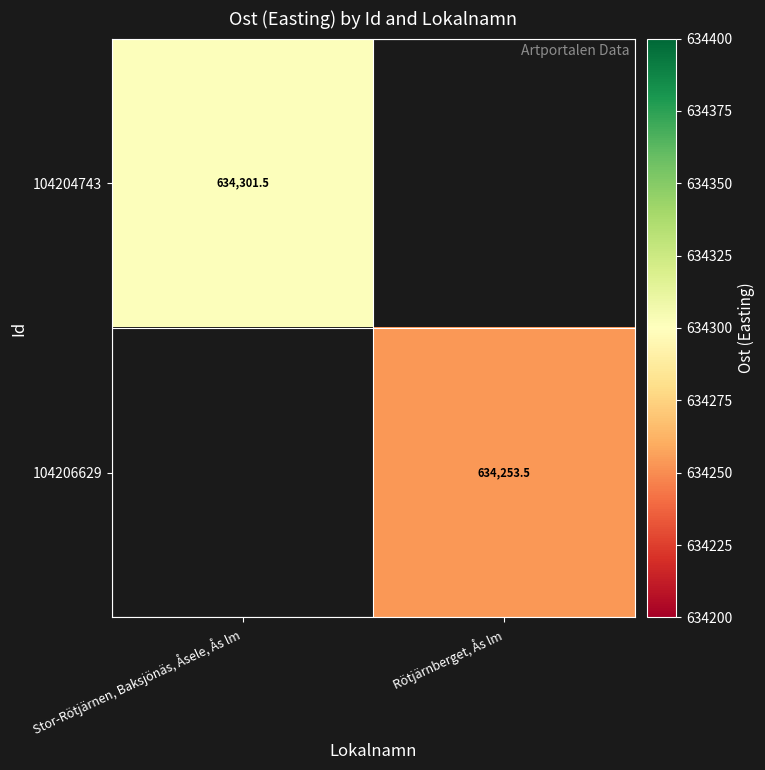

List the series in order of their overall mean, highest first.

104204743, 104206629